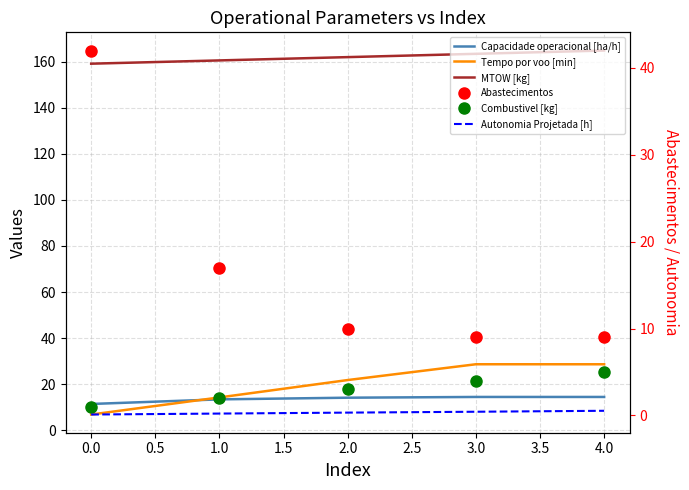

Which series has the largest total across all categories?

MTOW [kg]